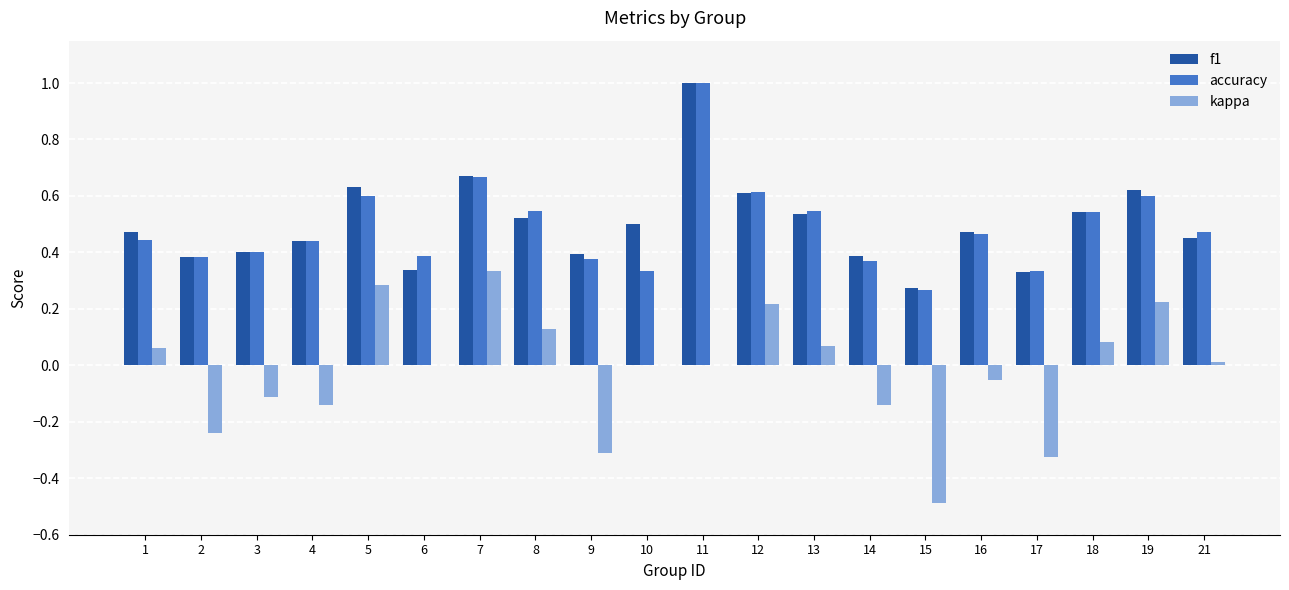

Between 14 and 21, which series saw the biggest shift?

kappa